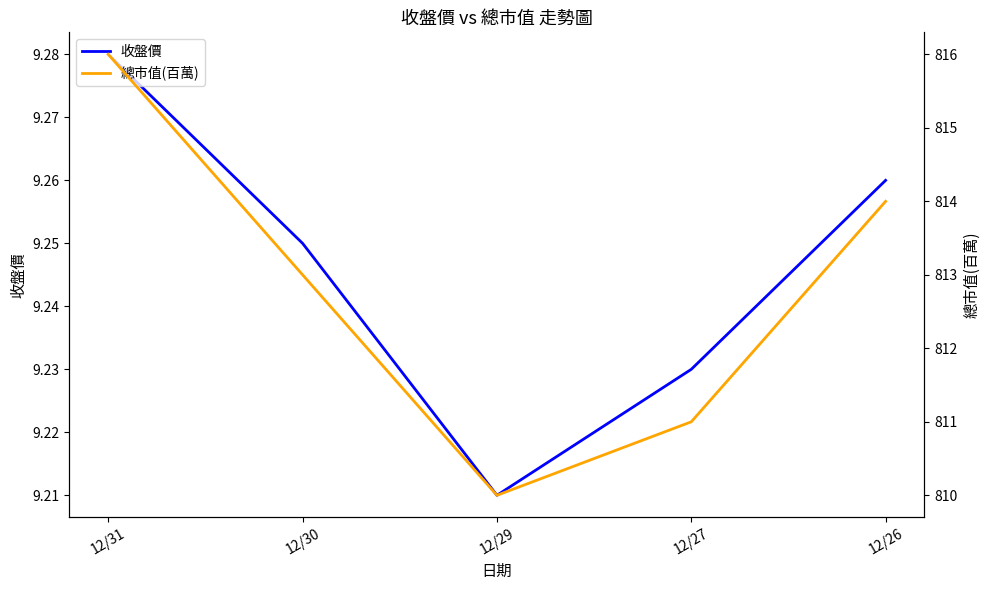

What are all the series names shown in the legend?

收盤價, 總市值(百萬)